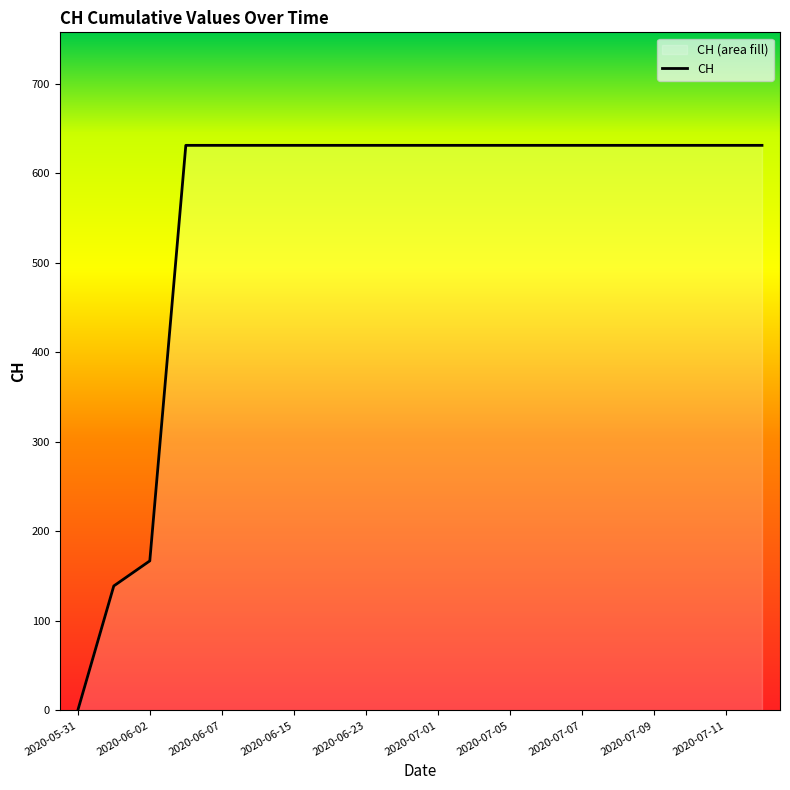

Reading left to right, transcribe all the data shown in this chart.

0	139	167	631	631	631	631	631	631	631	631	631	631	631	631	631	631	631	631	631